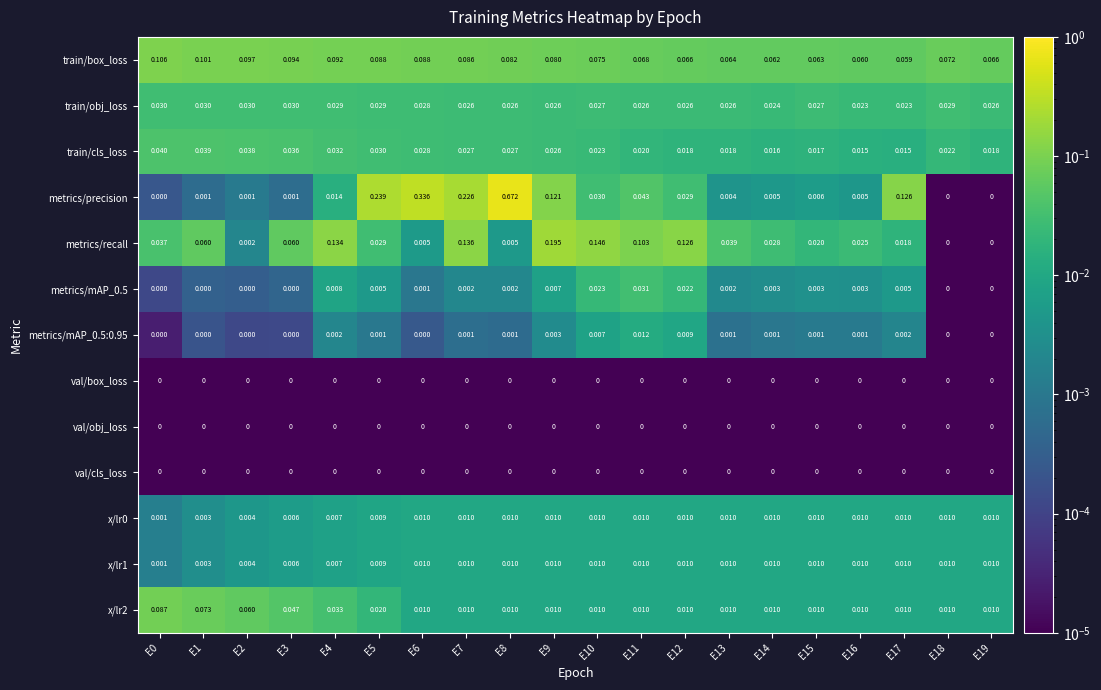

Which series changed the most between E6 and E10?

metrics/precision